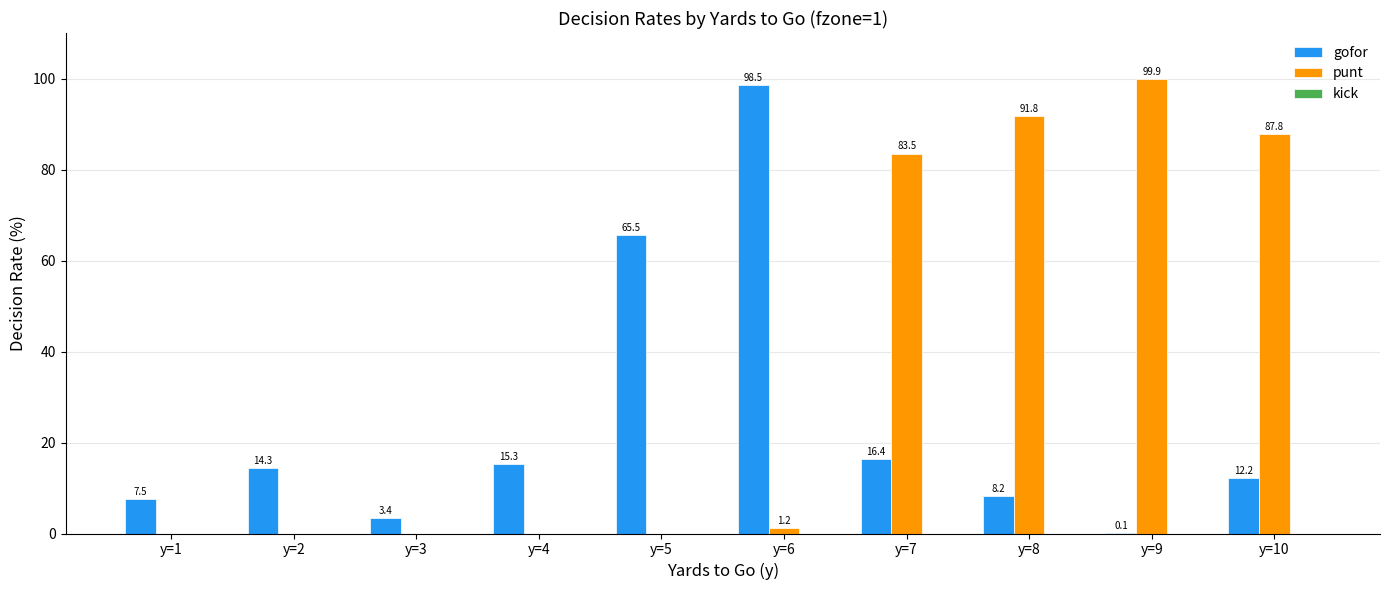

Which series has the largest total across all categories?

punt